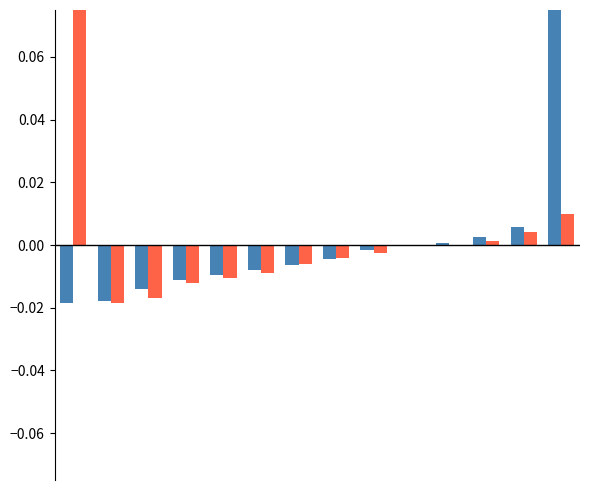

How many bars are there in each group?

2